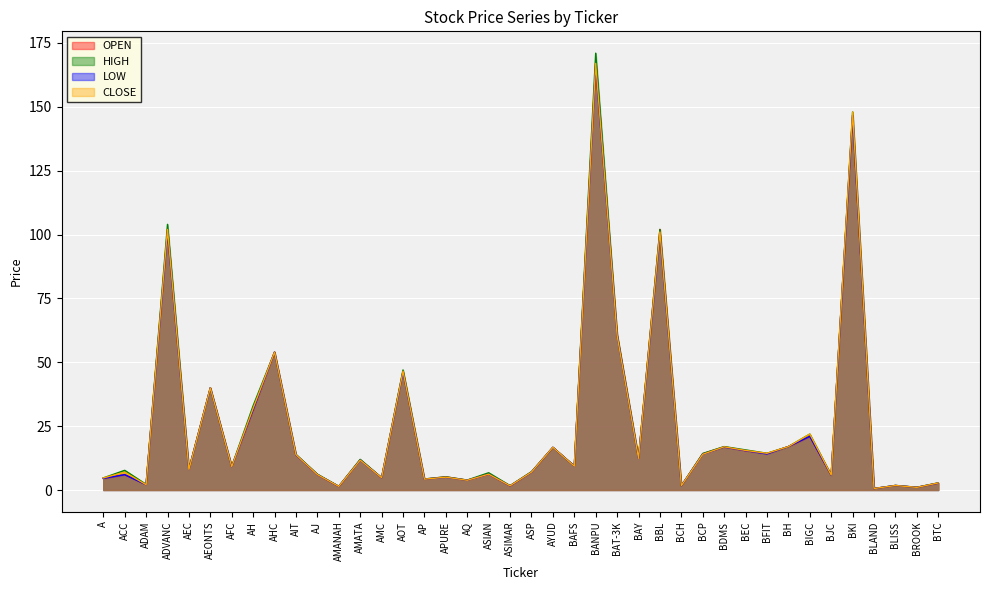

Reading right to left, transcribe all the data shown in this chart.

OPEN: 2.7	1.1	1.8	0.6	146.7	5.8	21.0	17.0	14.2	15.4	16.9	14.2	1.7	102.0	12.5	61.0	167.0	9.4	16.7	7.1	1.6	6.2	3.9	5.2	4.3	46.5	4.8	11.8	1.4	6.0	13.8	54.0	31.5	9.2	40.0	8.2	102.0	2.2	6.0	4.6
HIGH: 2.8	1.1	1.8	0.6	148.0	5.8	21.9	17.0	14.4	15.7	17.0	14.3	1.7	102.0	12.6	61.0	171.0	9.4	16.7	7.2	1.7	6.8	3.9	5.2	4.3	47.0	4.8	12.0	1.5	6.2	13.9	54.0	33.0	9.2	40.0	8.2	104.0	2.2	7.7	4.7
LOW: 2.7	1.0	1.8	0.6	146.7	5.8	21.0	17.0	14.1	15.4	16.8	14.0	1.7	100.0	12.4	60.5	166.0	9.3	16.7	7.0	1.6	6.2	3.8	5.0	4.2	46.2	4.8	11.7	1.4	6.0	13.7	54.0	31.5	9.2	40.0	8.0	101.0	2.1	6.0	4.5
CLOSE: 2.8	1.0	1.8	0.6	148.0	5.8	21.9	17.0	14.4	15.5	16.9	14.0	1.7	101.0	12.4	60.5	167.0	9.3	16.7	7.0	1.6	6.2	3.8	5.0	4.2	46.5	4.8	11.7	1.4	6.0	13.8	54.0	32.0	9.2	40.0	8.0	102.0	2.1	7.0	4.7